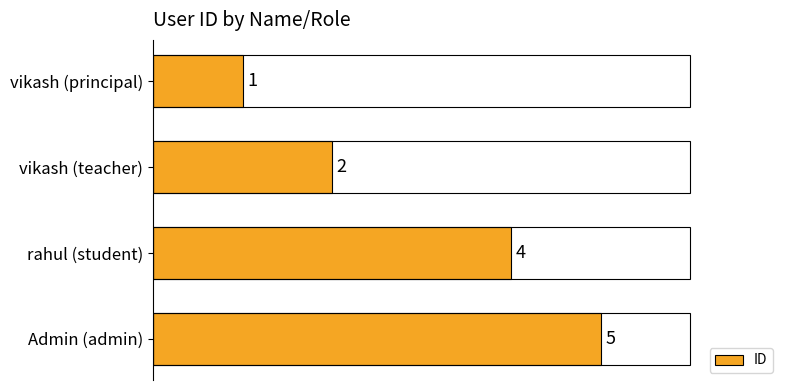

Count the values in the range 2 to 5.

3